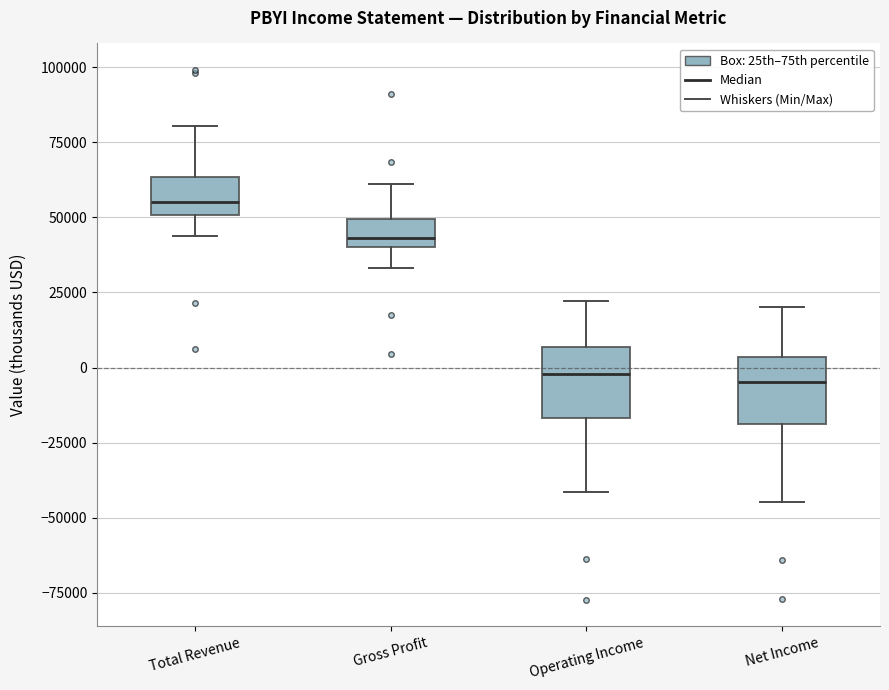

Reading left to right, transcribe this box plot: for each box, give where its median line is, the range the box spans, and where its two whiskers end, as read against the y-axis. The values are not printed on the chart, so give them approximately, as read against the axis.

Total Revenue: median 55000, box 50000 to 65000, whiskers 45000 to 80000
Gross Profit: median 45000, box 40000 to 50000, whiskers 35000 to 60000
Operating Income: median 0, box -15000 to 5000, whiskers -40000 to 20000
Net Income: median -5000, box -20000 to 5000, whiskers -45000 to 20000